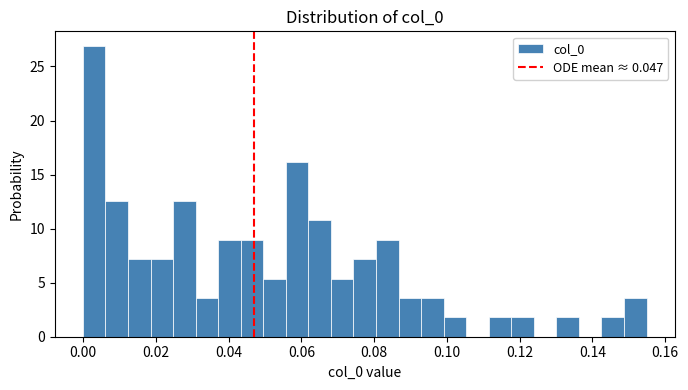

Read against the x-axis, roughly where is the centre of the tallest bar?

0.004